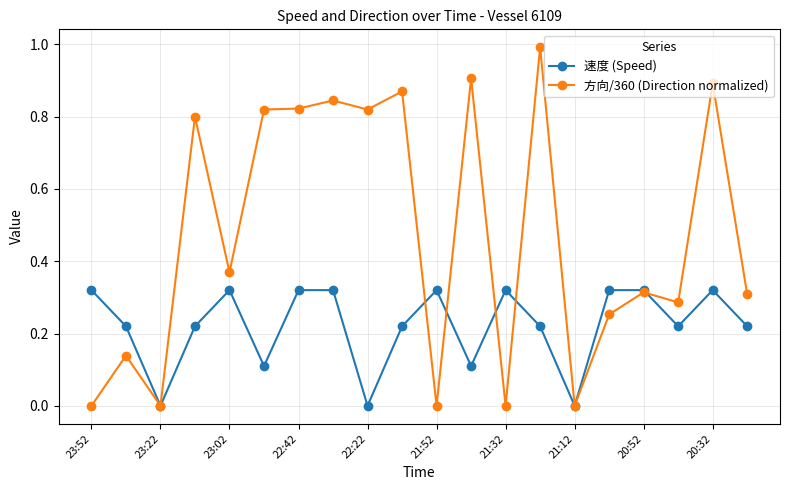

Which series has the widest spread of values?

方向/360 (Direction normalized)